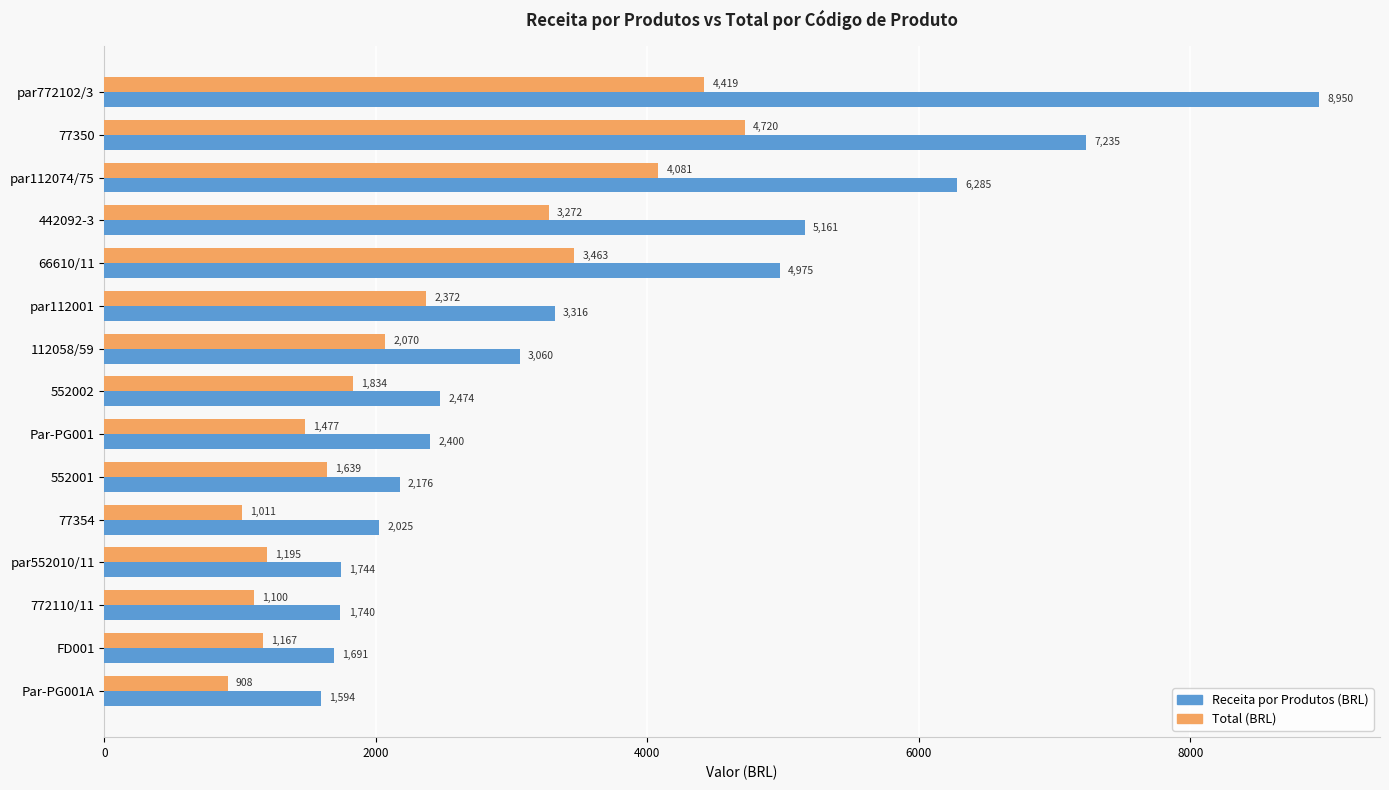

What is the difference between the second highest and minimum values in the Total (BRL) series?

3511.4